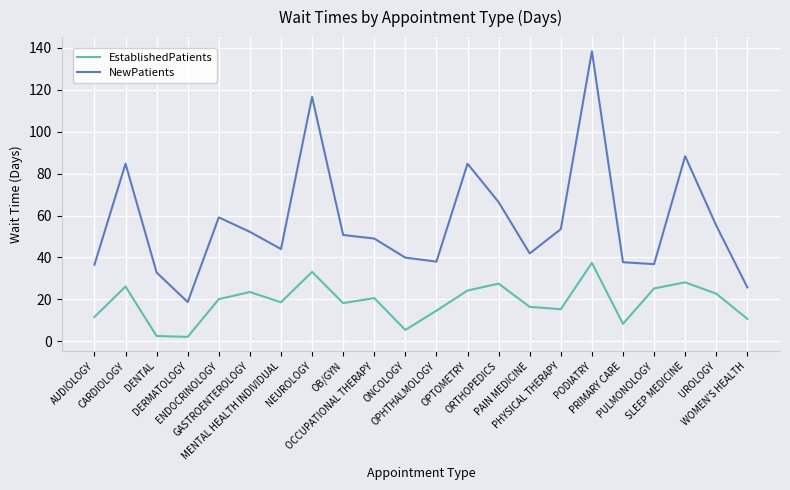

At which category is the sum across all series the highest?

PODIATRY